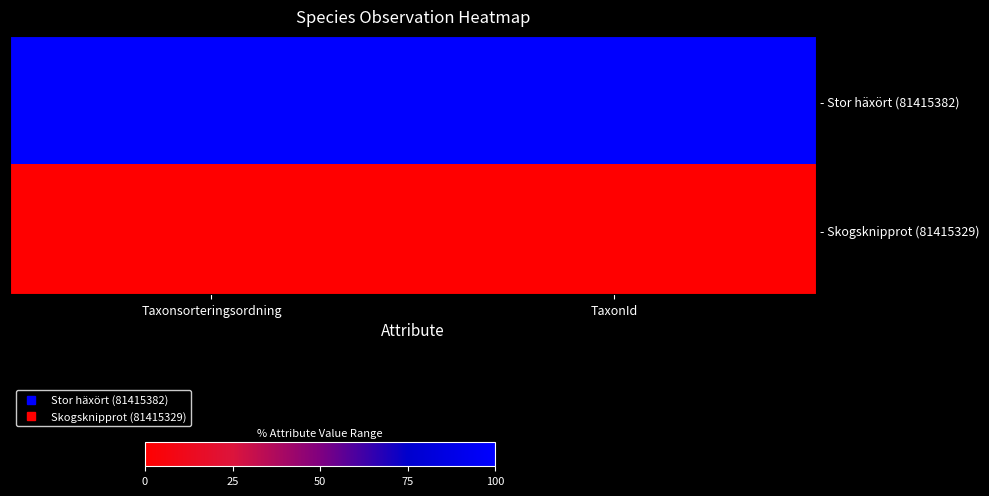

Reading left to right, what are all the values shown in this chart?

- Stor häxört (81415382): Taxonsorteringsordning=100.0	TaxonId=100.0
- Skogsknipprot (81415329): Taxonsorteringsordning=0.0	TaxonId=0.0